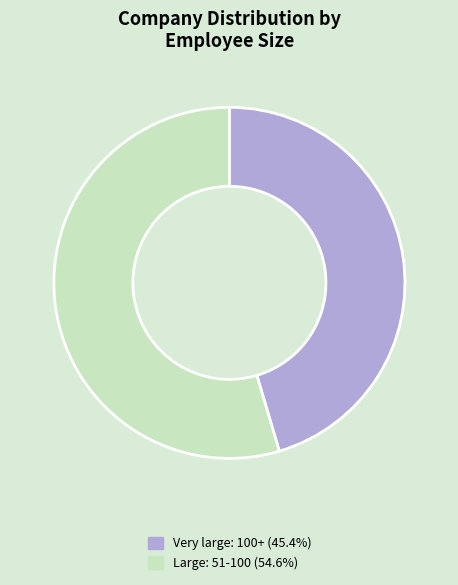

Does Very large: 100+ (45.4%) account for over 50% of the chart?

No